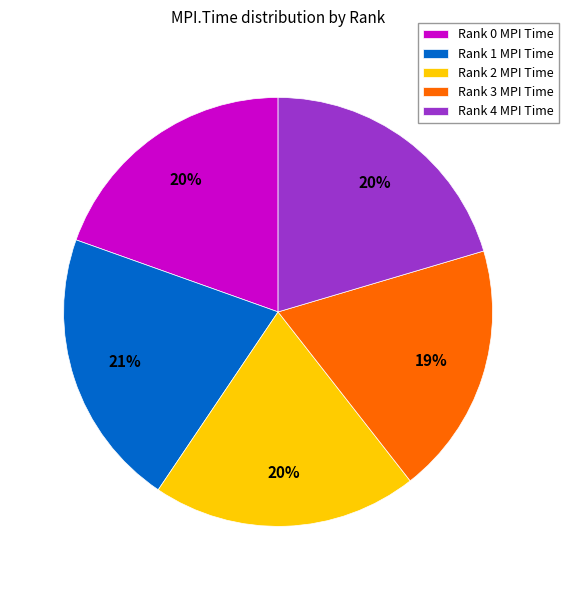

Do Rank 0 and Rank 1 together represent more than half of the pie?

No